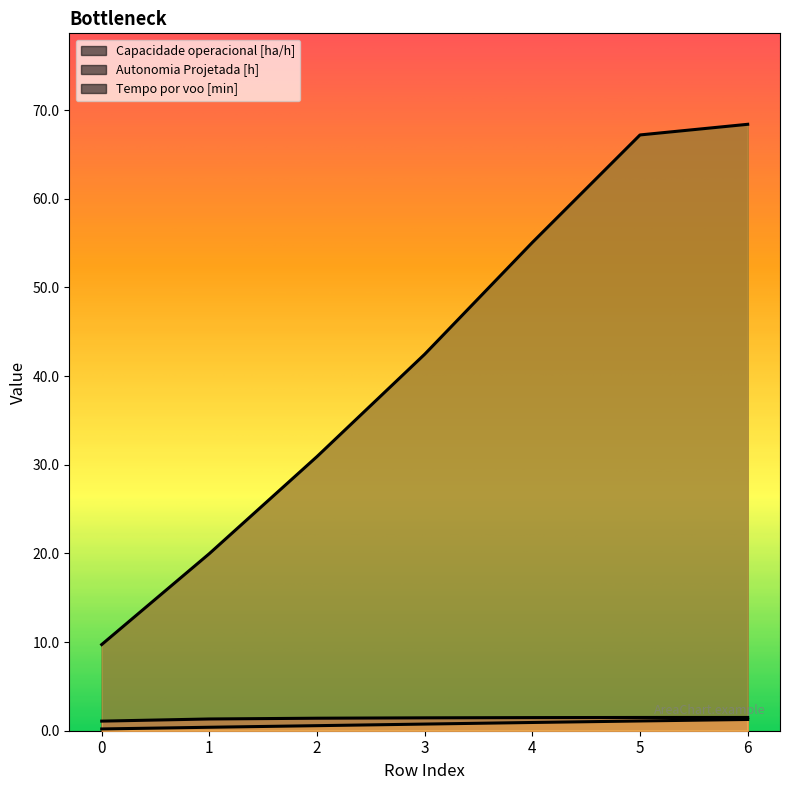

How many data points in Tempo por voo [min] are above 42?

4